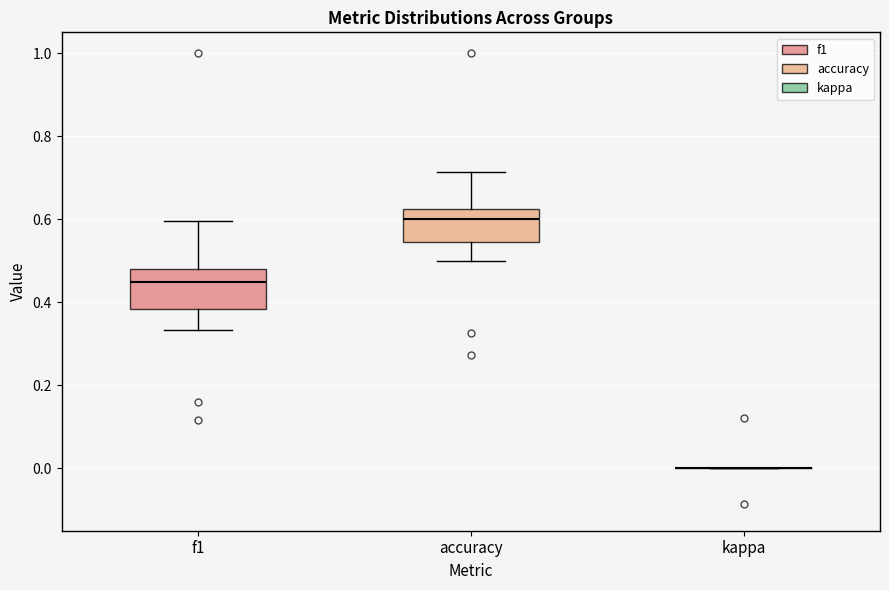

Reading left to right, read every box against the y-axis: the position of its median line, the range the box covers, and the ends of its whiskers. The values are not printed on the chart, so give them approximately, as read against the axis.

f1: median 0.46, box 0.38 to 0.48, whiskers 0.34 to 0.60
accuracy: median 0.60, box 0.54 to 0.62, whiskers 0.50 to 0.72
kappa: box collapsed to a line at 0.00, whiskers 0.00 to 0.00